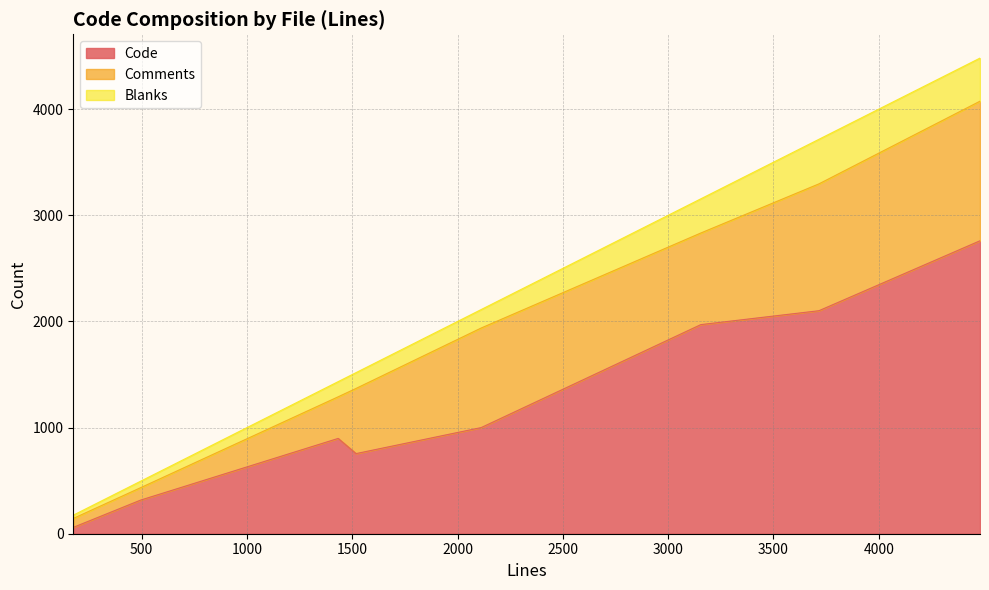

What is the highest value of the Code series?

2760